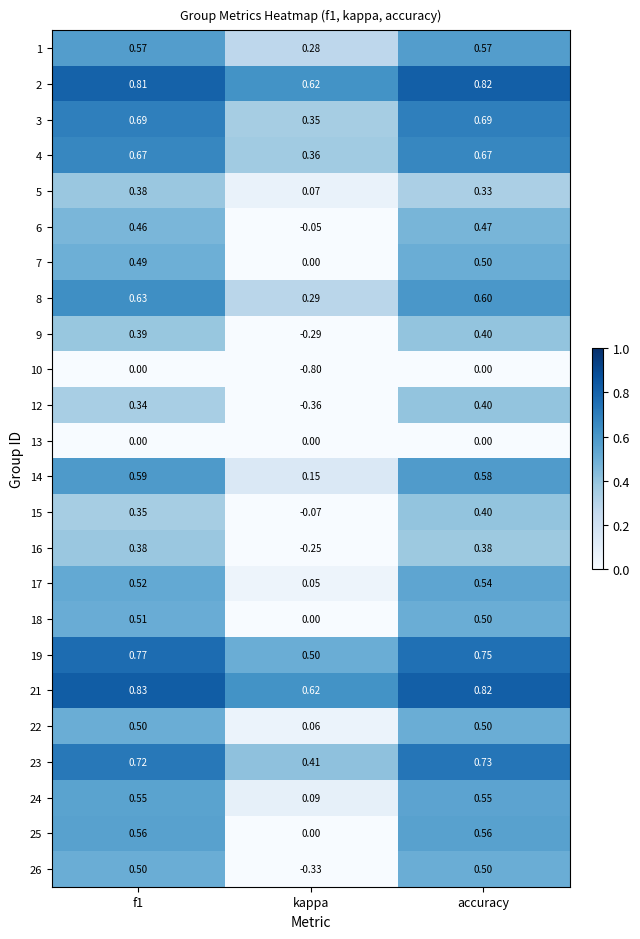

At which label is 22 closest to 0?

kappa